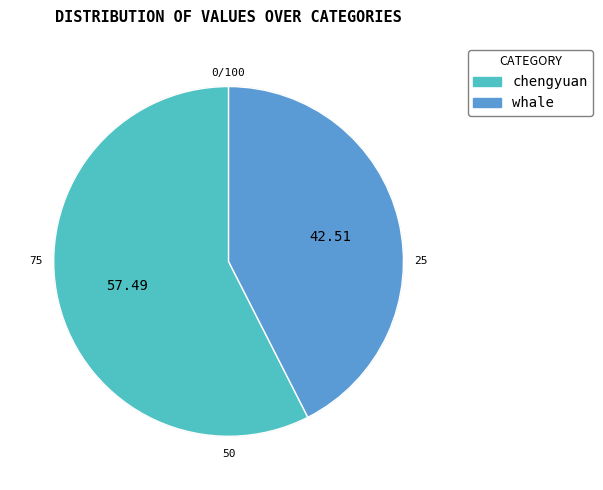

How many segments does this pie chart have?

2